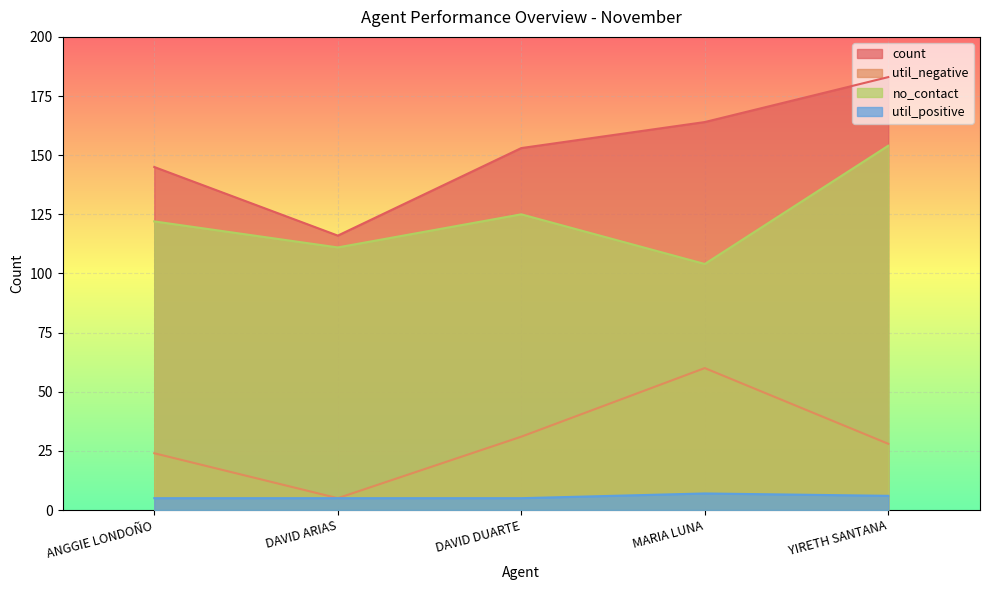

Reading left to right, transcribe all the data shown in this chart.

count: 145	116	153	164	183
util_negative: 24	5	31	60	28
no_contact: 122	111	125	104	154
util_positive: 5	5	5	7	6